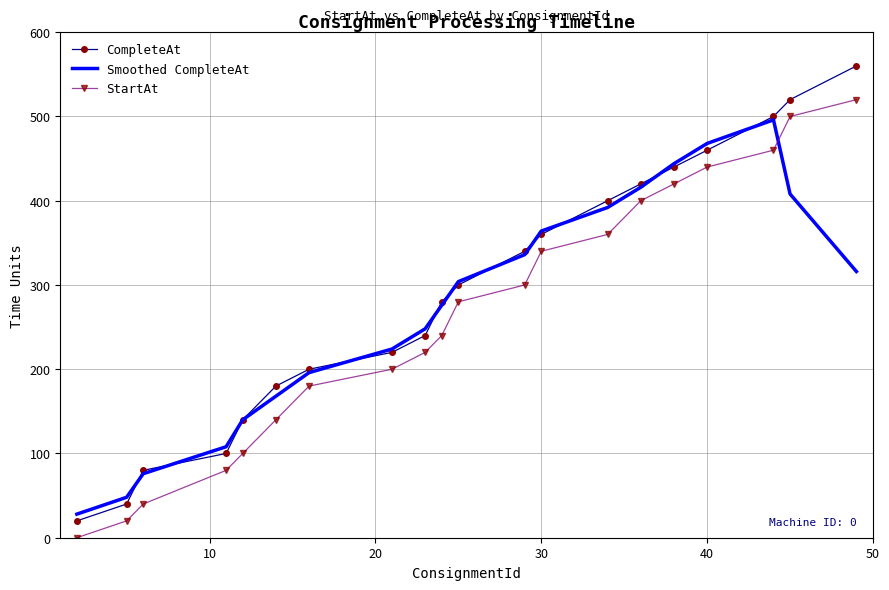

Which series has the largest range (max minus min)?

CompleteAt